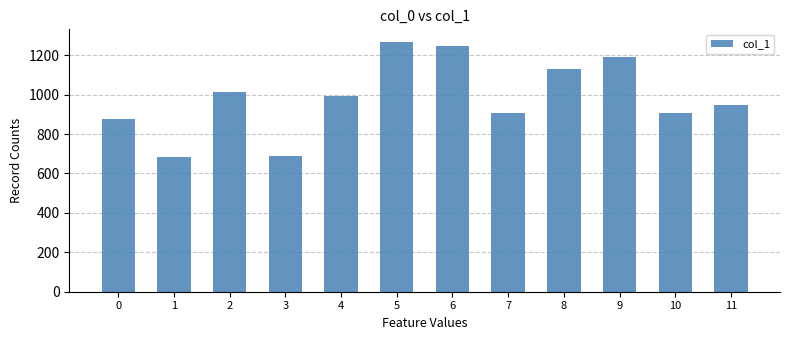

The chart shows a value of 1192.3 at 9. True or false?

True